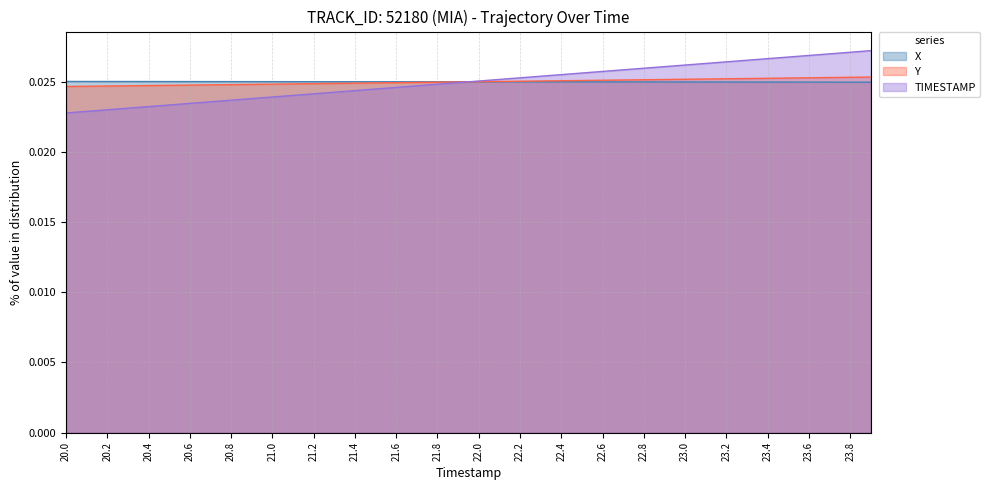

Rank the series by their maximum value, from lowest to highest.

X, Y, TIMESTAMP